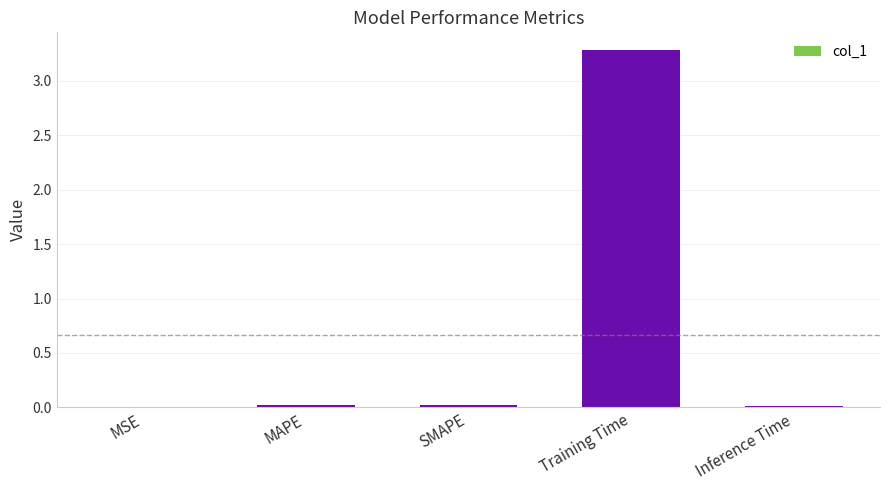

What is the sum of all values?

3.3